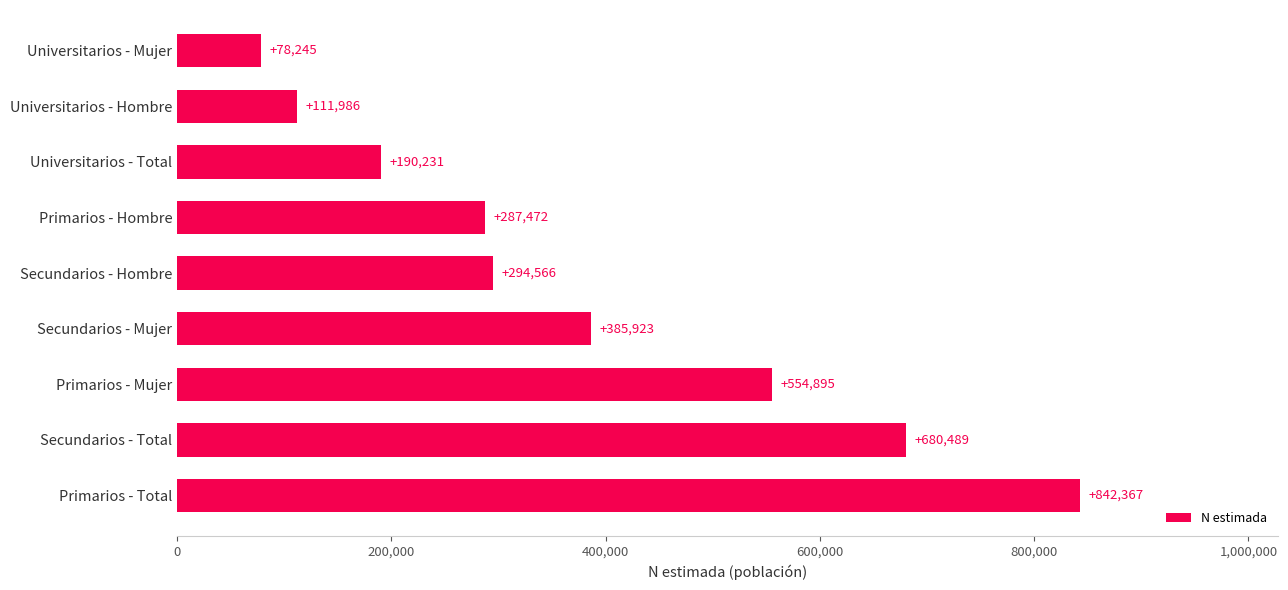

Rank the categories by value from lowest to highest.

Universitarios - Mujer, Universitarios - Hombre, Universitarios - Total, Primarios - Hombre, Secundarios - Hombre, Secundarios - Mujer, Primarios - Mujer, Secundarios - Total, Primarios - Total